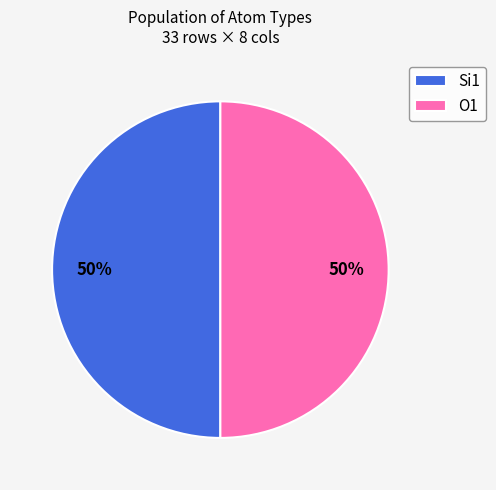

True or false: O1 accounts for 50% of the total.

True